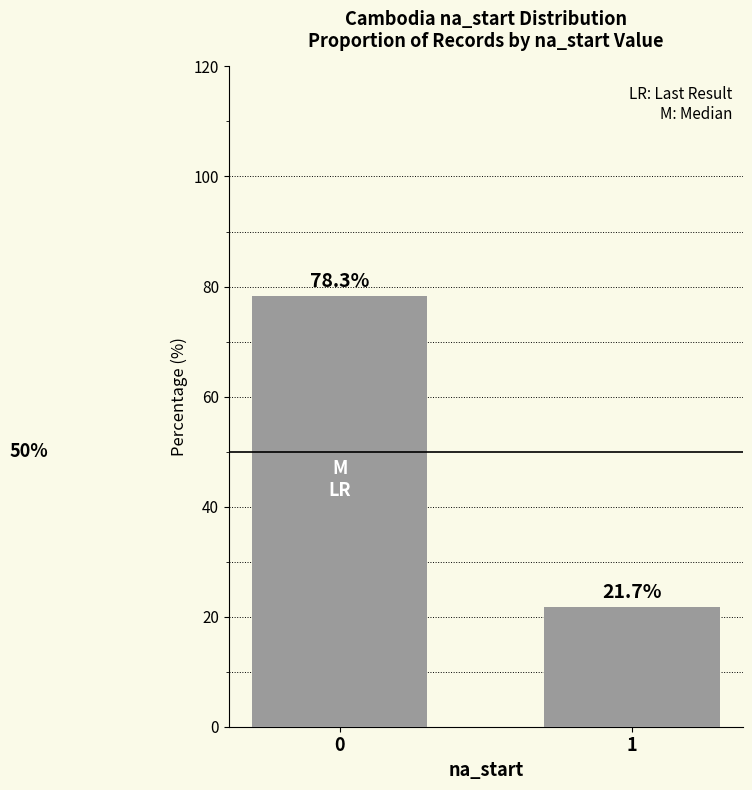

How many categories are shown in the chart?

2